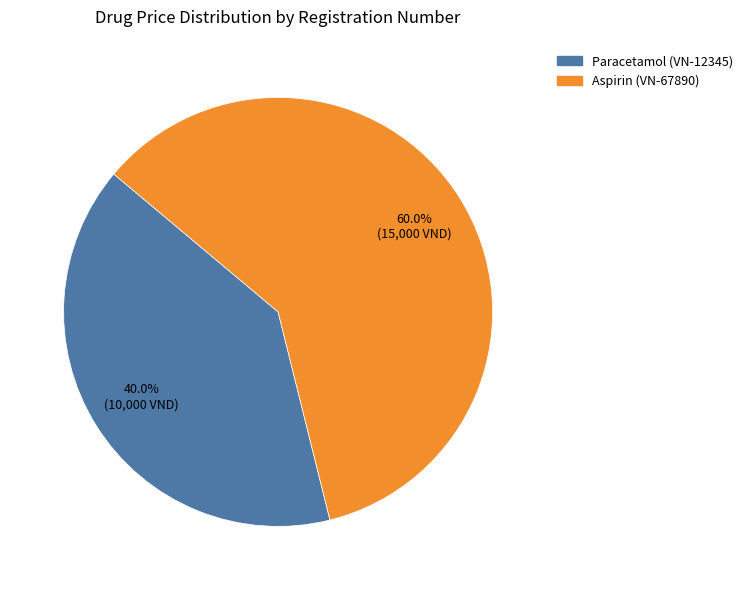

Is there a majority slice in this chart?

Yes